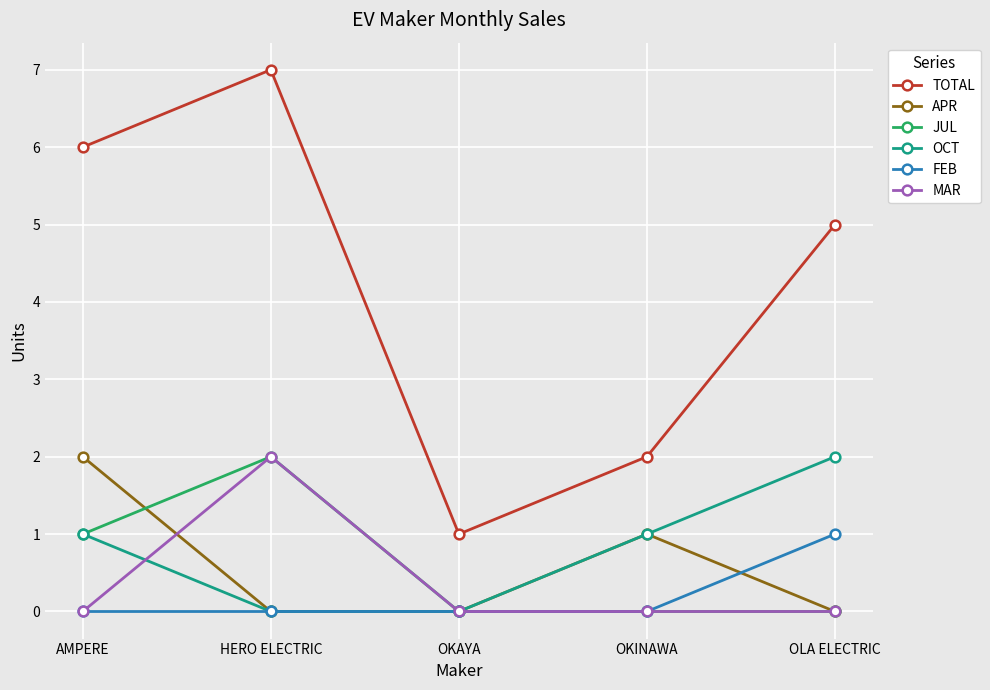

What is the label of the 5th point from the right?

AMPERE